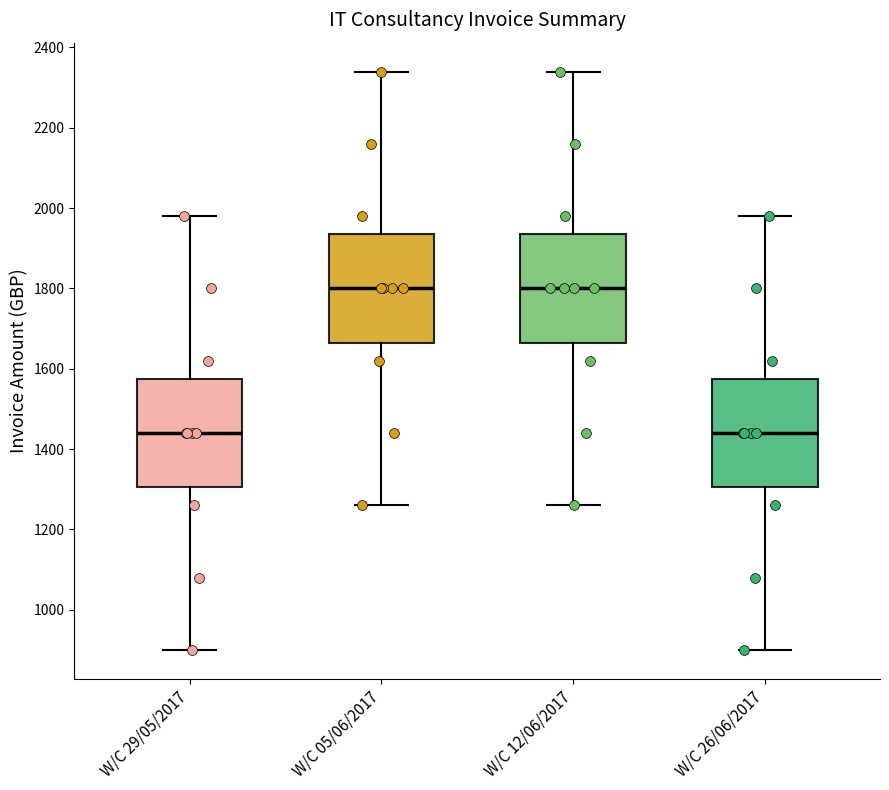

Where does the upper whisker of the box for W/C 29/05/2017 end on the y-axis? The values are not printed on the chart, so give them approximately, as read against the axis.

1980